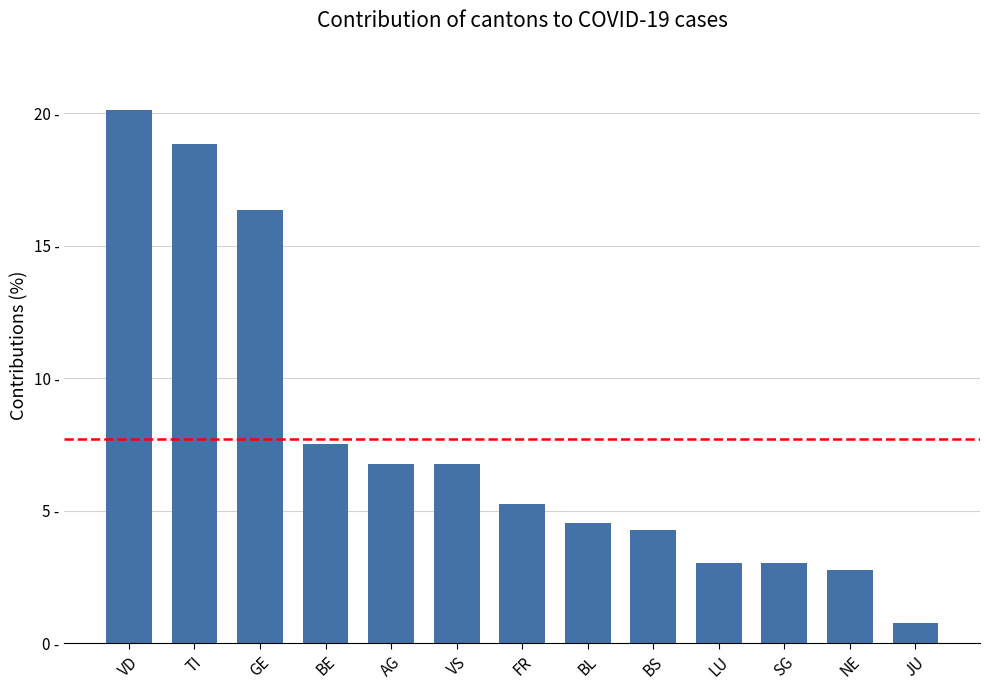

What is the label of the 4th bar from the right?

LU